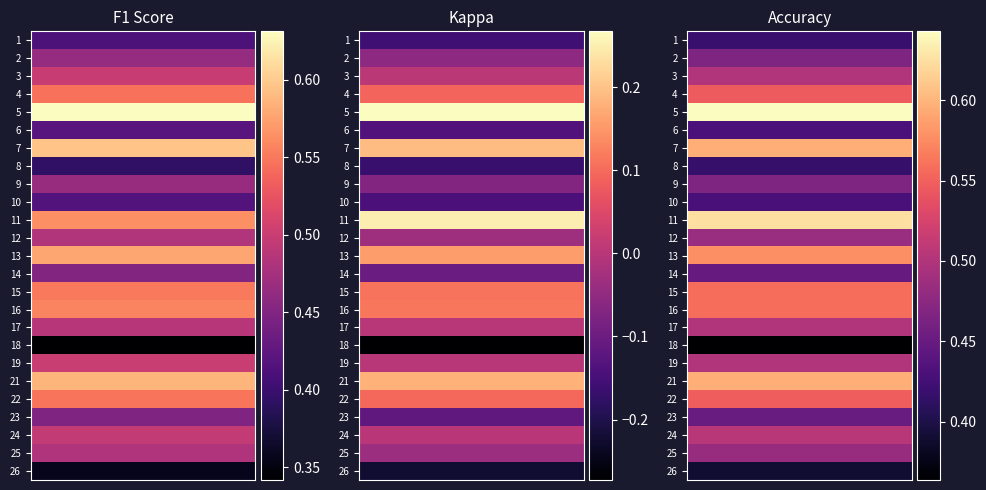

What is the spread (max minus min) of values at 5?

0.4